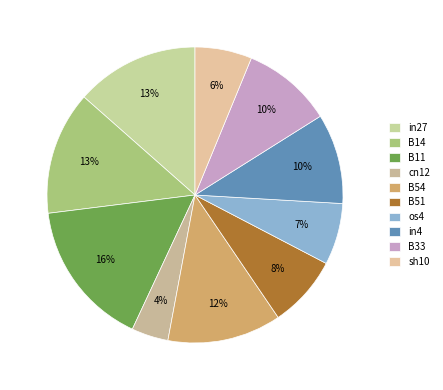

Does any single category account for the majority?

No